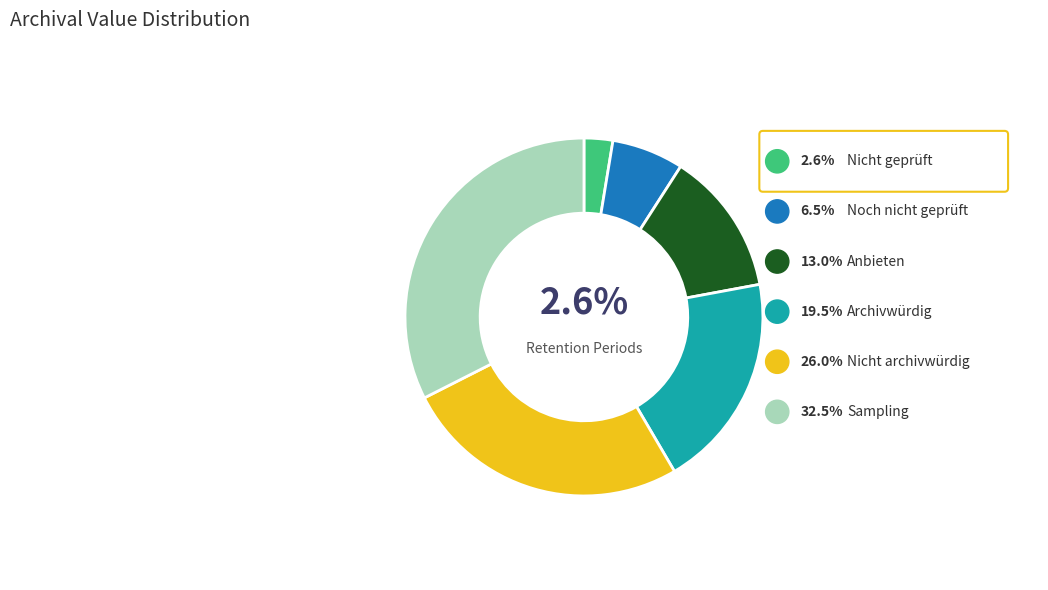

To the nearest percent, what portion does Noch nicht geprüft represent?

6%